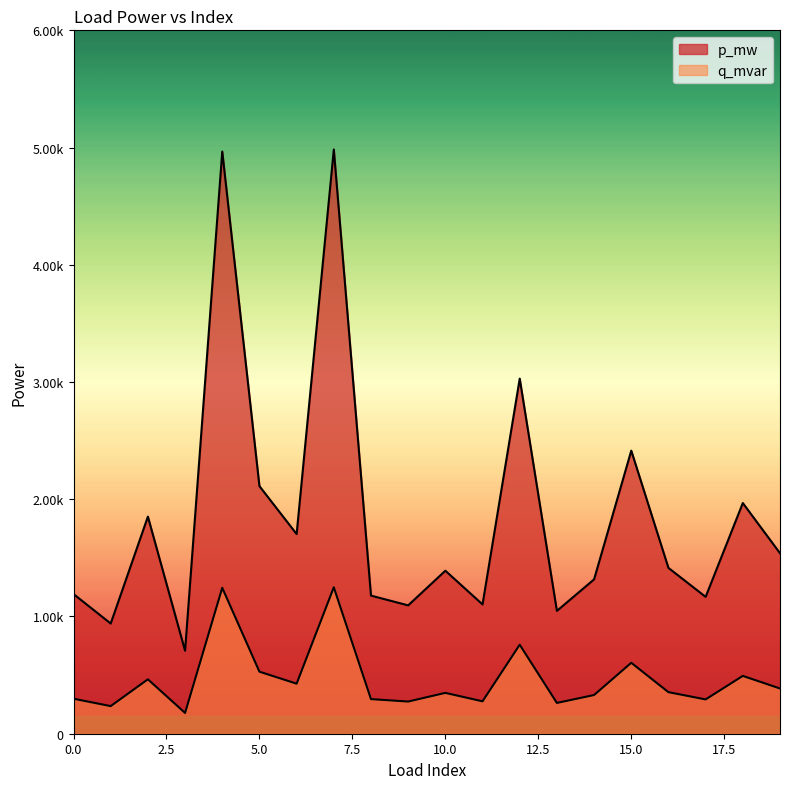

At which label does q_mvar reach its minimum?

3